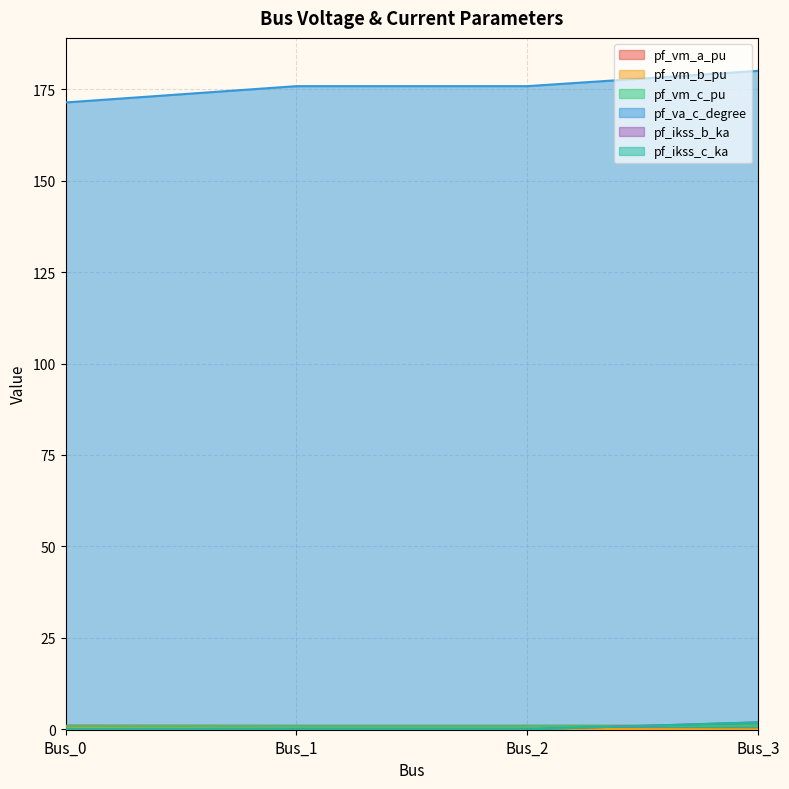

Read the pf_vm_a_pu value at Bus_2.

1.0